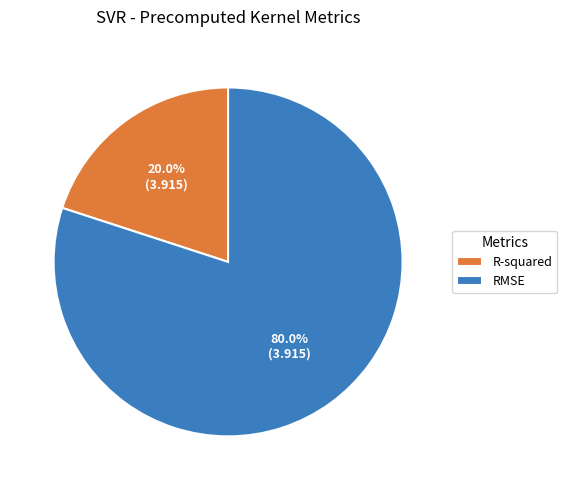

How many slices are in this pie chart?

2